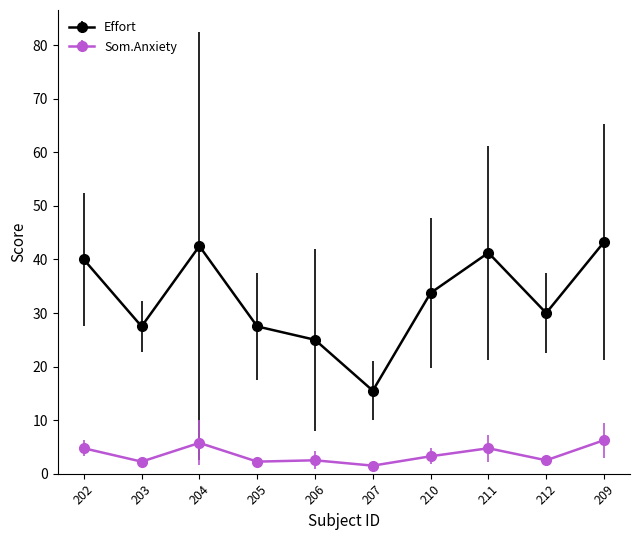

Where does the Effort series first go above 33?

202